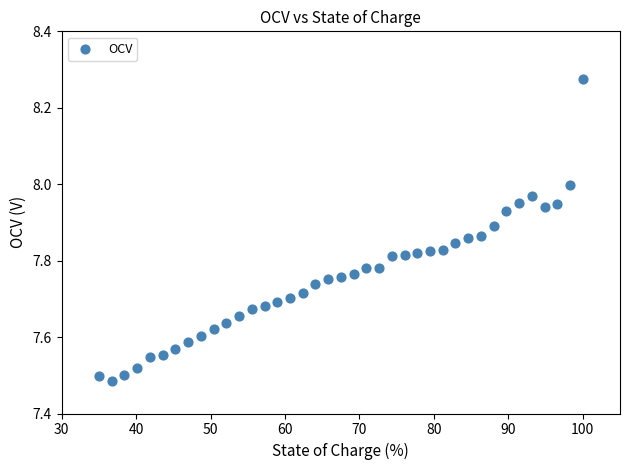

What is the range of Y values (max minus min)?

0.8